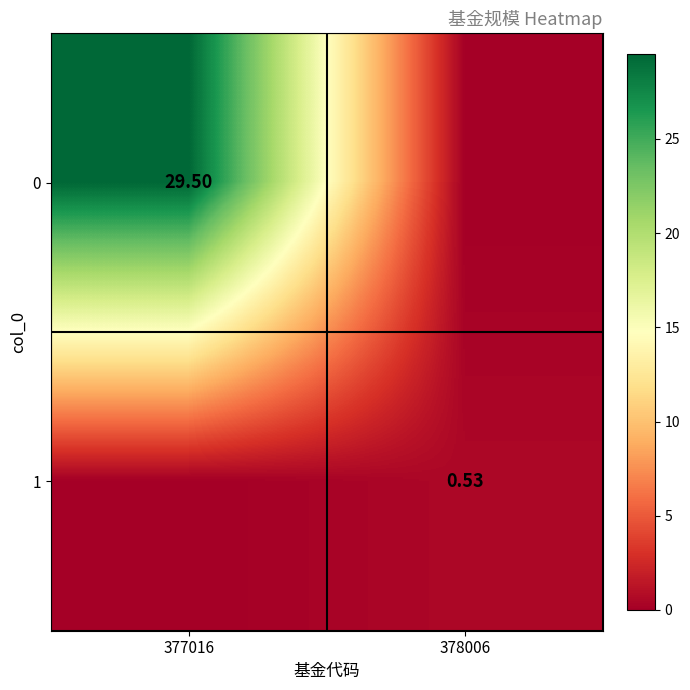

How many data points in 0 are less than 29?

1